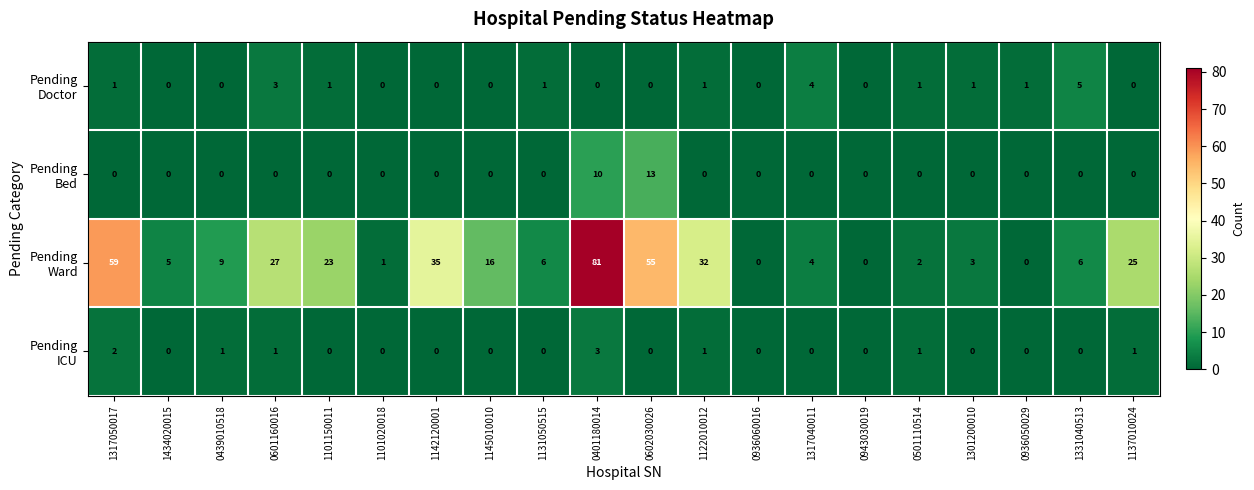

What is the spread (max minus min) of values at 0439010518?

9